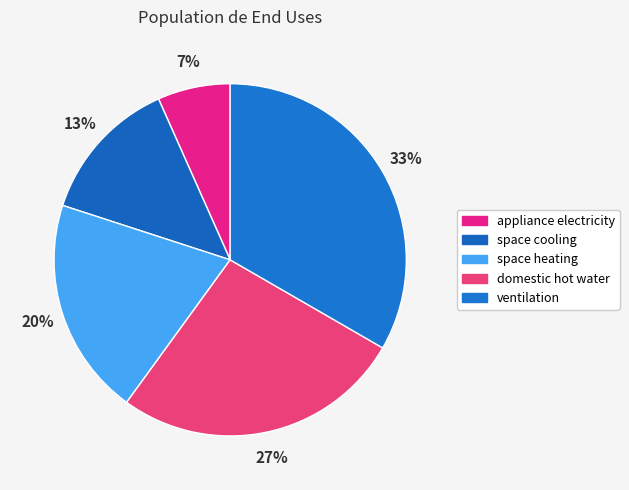

Rank the categories by value from highest to lowest.

ventilation, domestic hot water, space heating, space cooling, appliance electricity